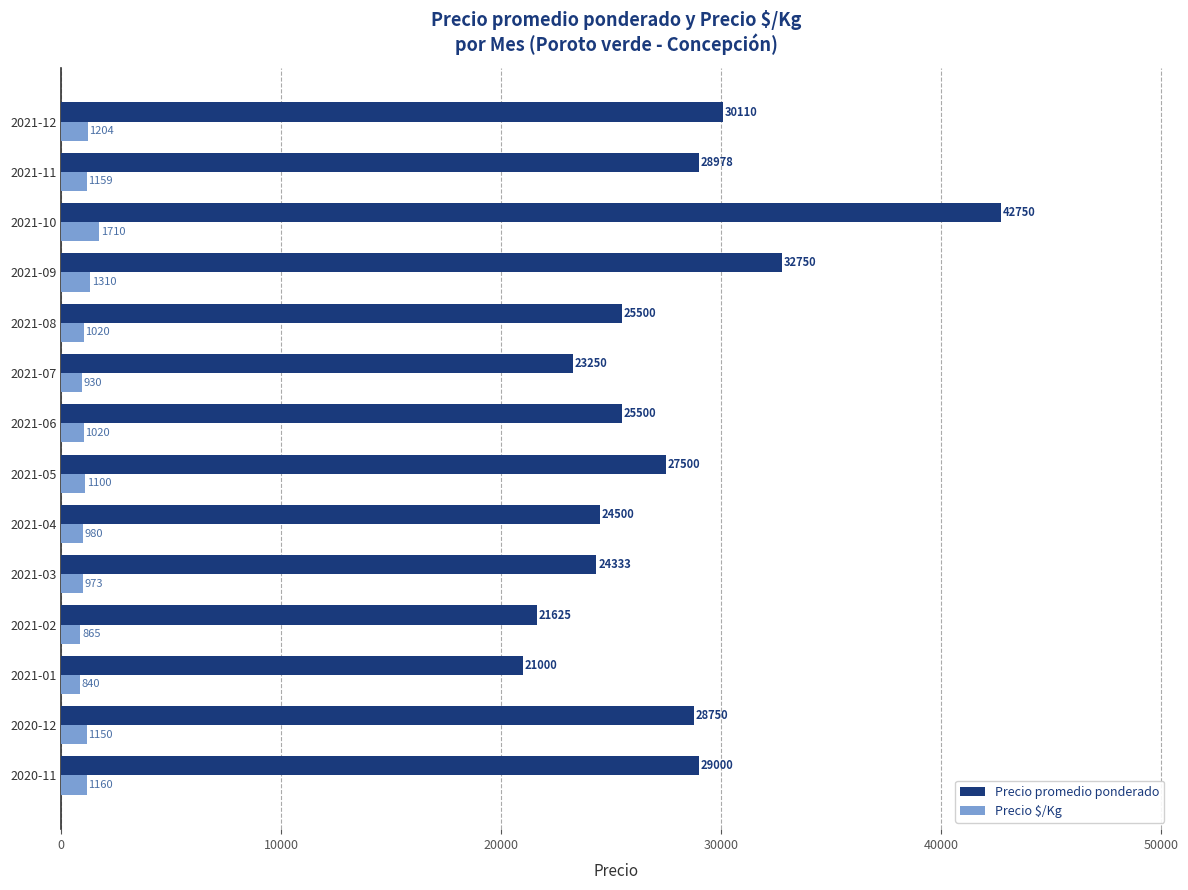

Which category has the highest value in the Precio promedio ponderado series?

2021-10